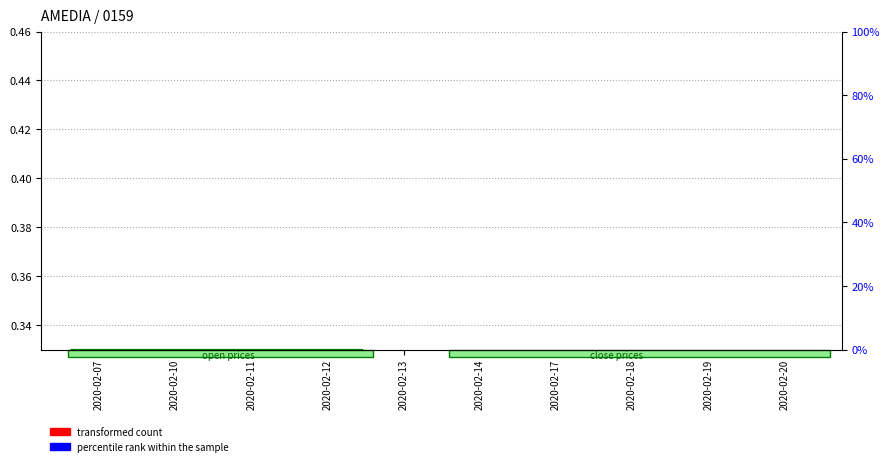

Which series has the widest spread of values?

transformed count